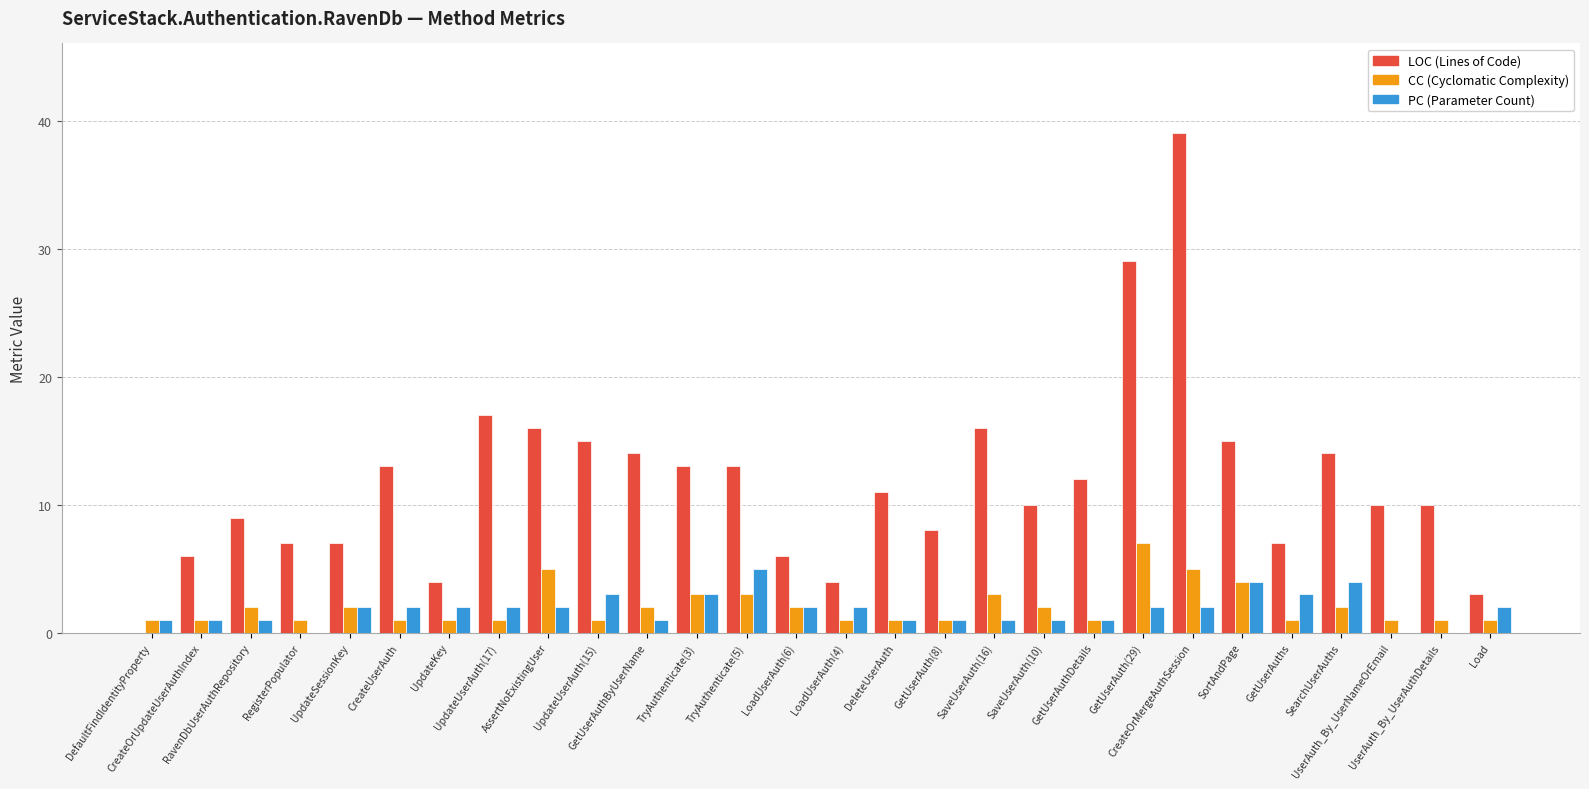

What is the greatest value displayed?

39